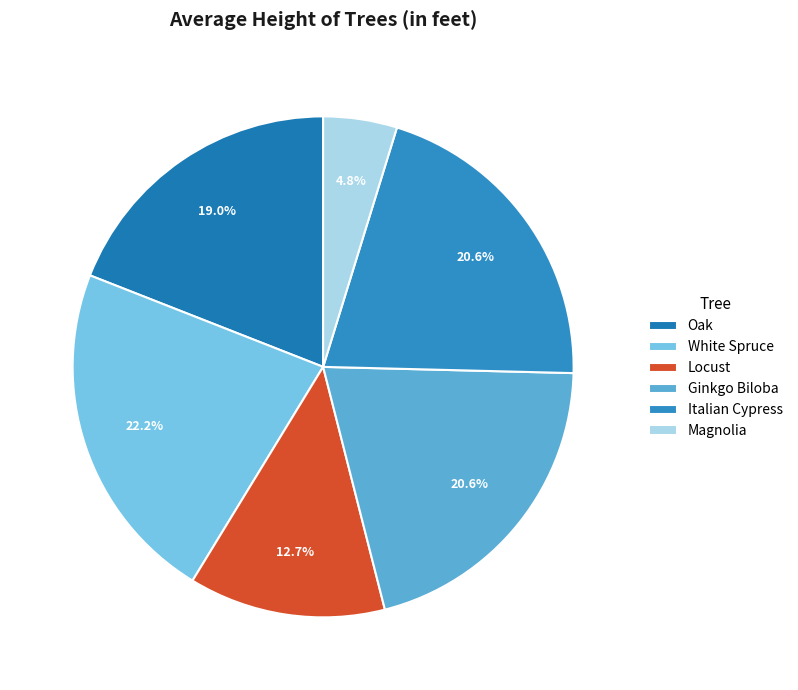

Count the number of slices in the pie.

6